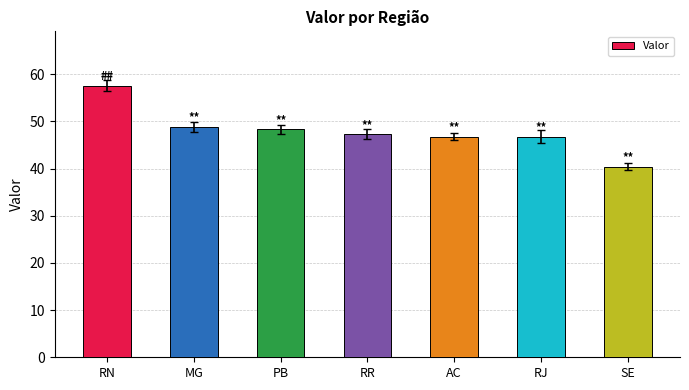

Does the chart contain stacked bars?

No